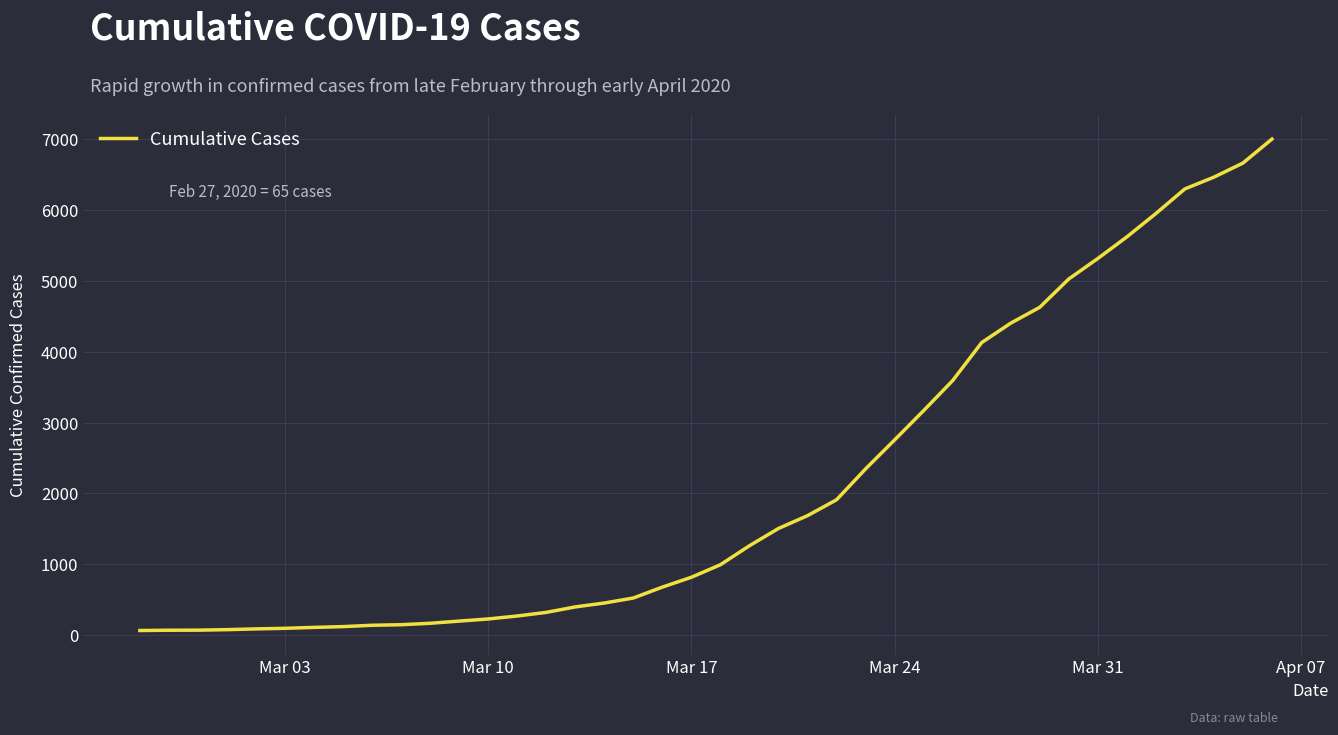

What is the difference between the maximum and minimum values?

6940